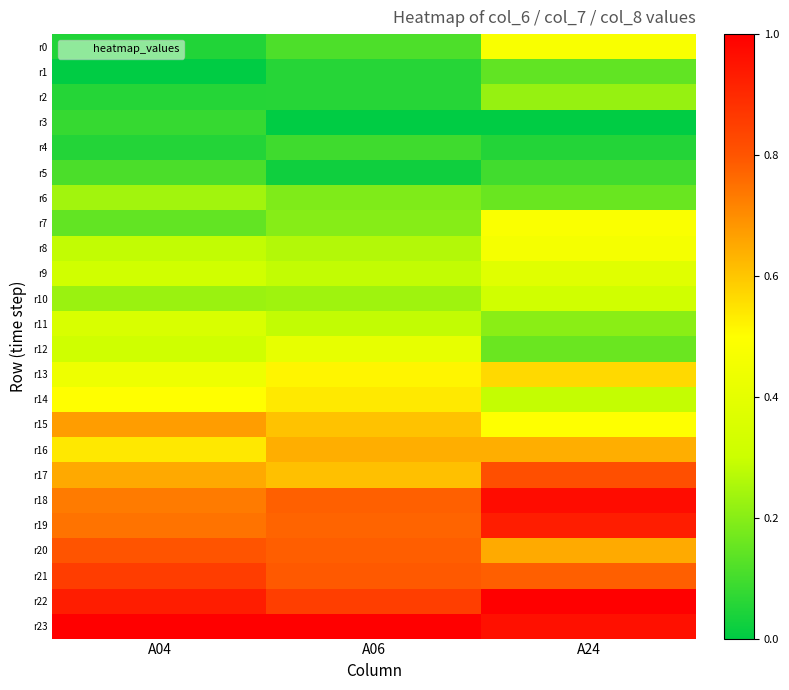

At how many categories does at least one series exceed 0?

3